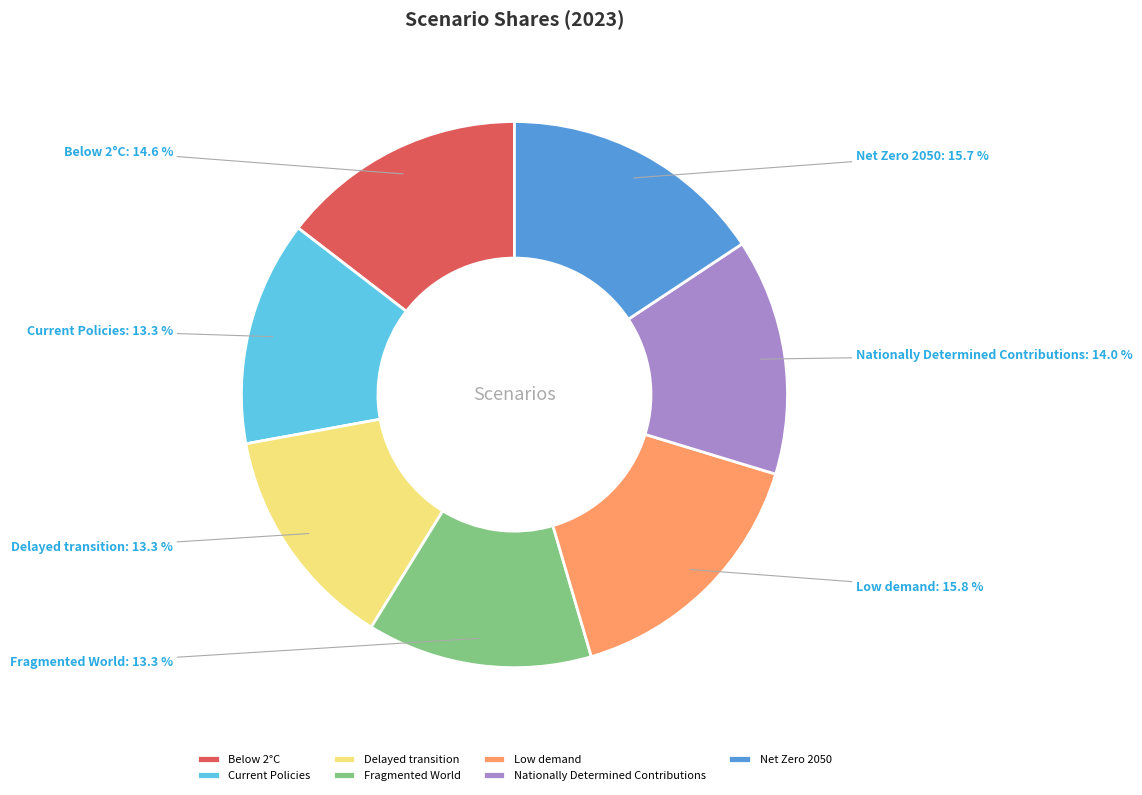

Between Net Zero 2050 and Below 2°C, which is larger?

Net Zero 2050